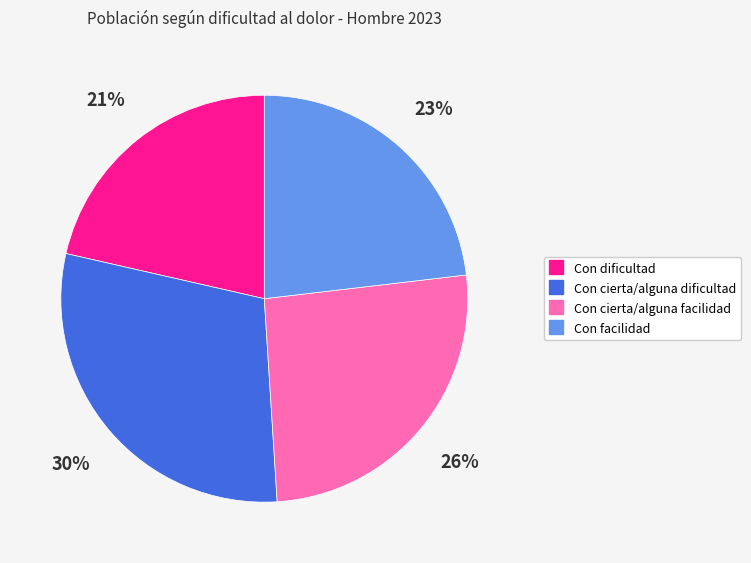

Is the sum of Con facilidad and Con cierta/alguna dificultad greater than half?

Yes